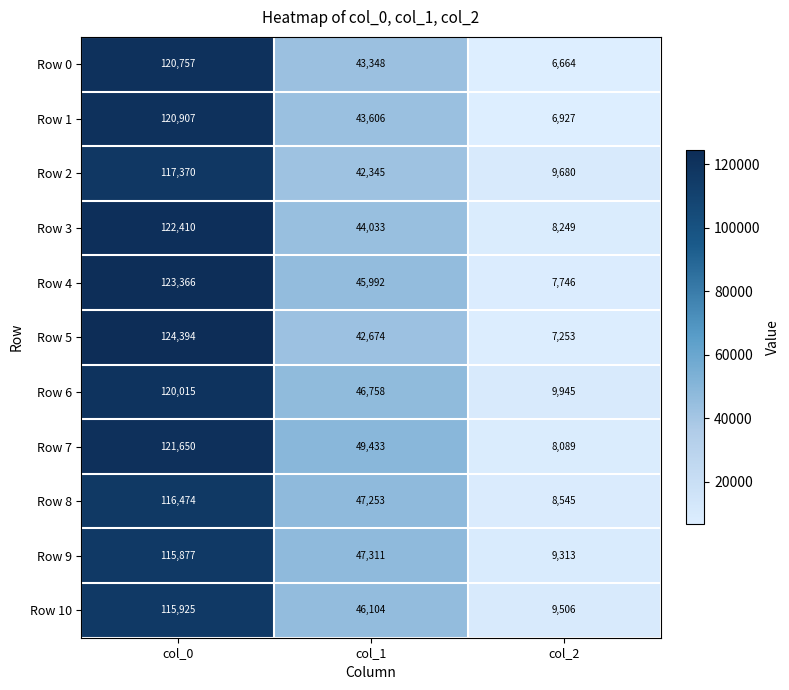

Which category has the lowest value in the Row 7 series?

col_2